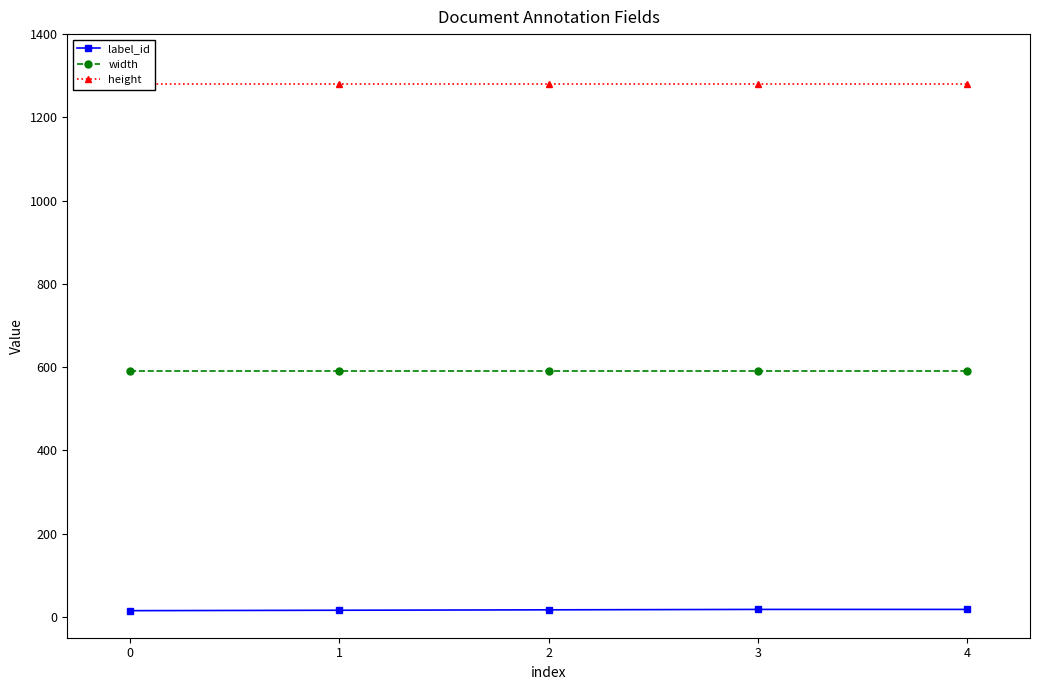

How many label_id values are between 16 and 18?

4